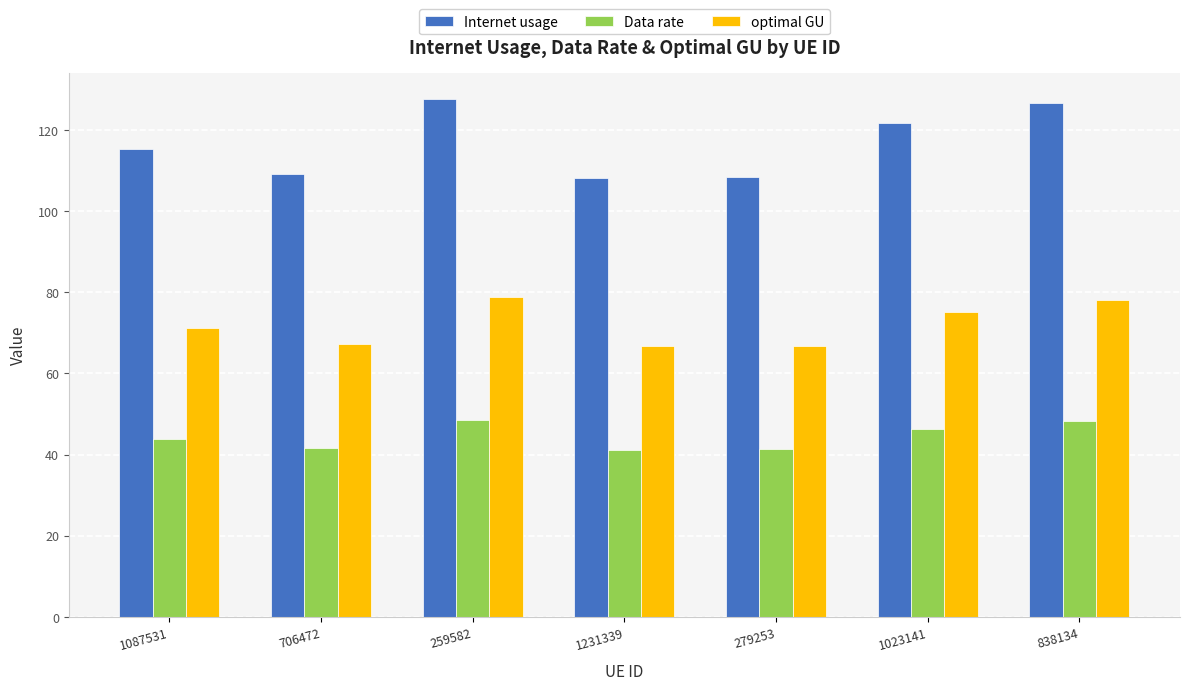

Is the value of optimal GU at 838134 greater than the value of Data rate at 1231339?

Yes